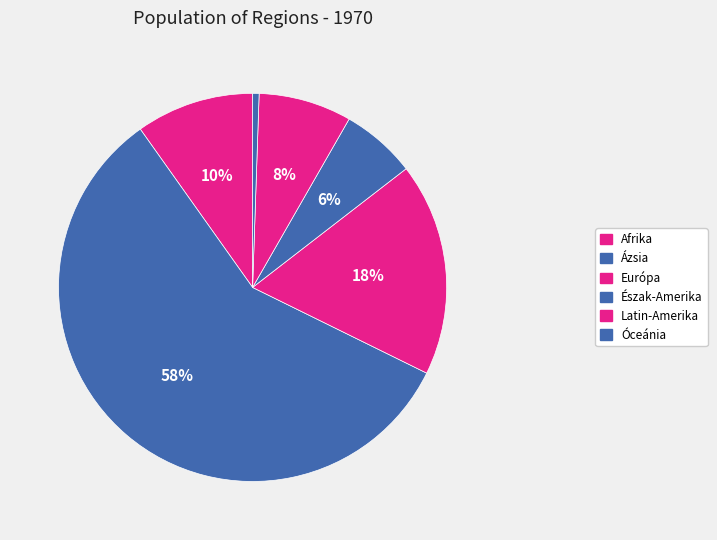

How many segments does this pie chart have?

6